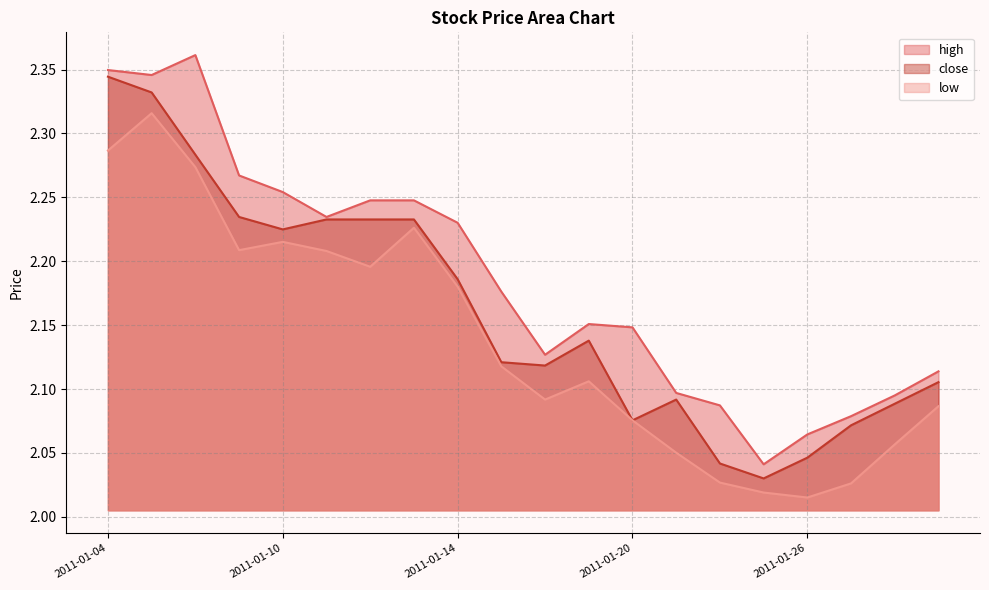

What is the difference between the second highest and minimum values in the high series?

0.3